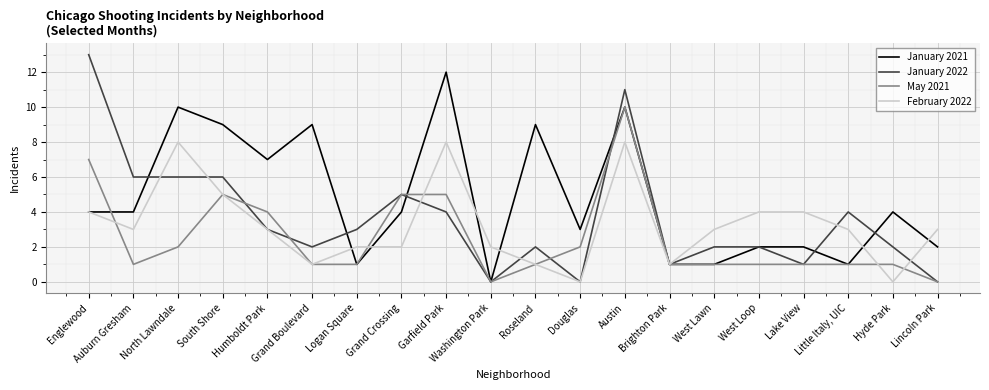

Rank the series by their average value, from highest to lowest.

January 2021, January 2022, February 2022, May 2021